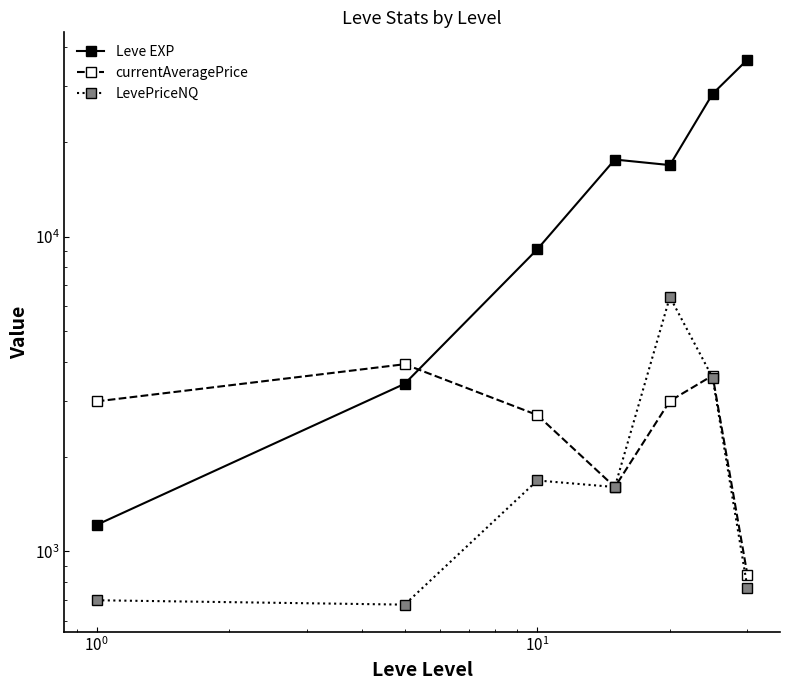

Between $\mathdefault{10^{0}}$ and $\mathdefault{10^{-1}}$, which is larger?

$\mathdefault{10^{0}}$